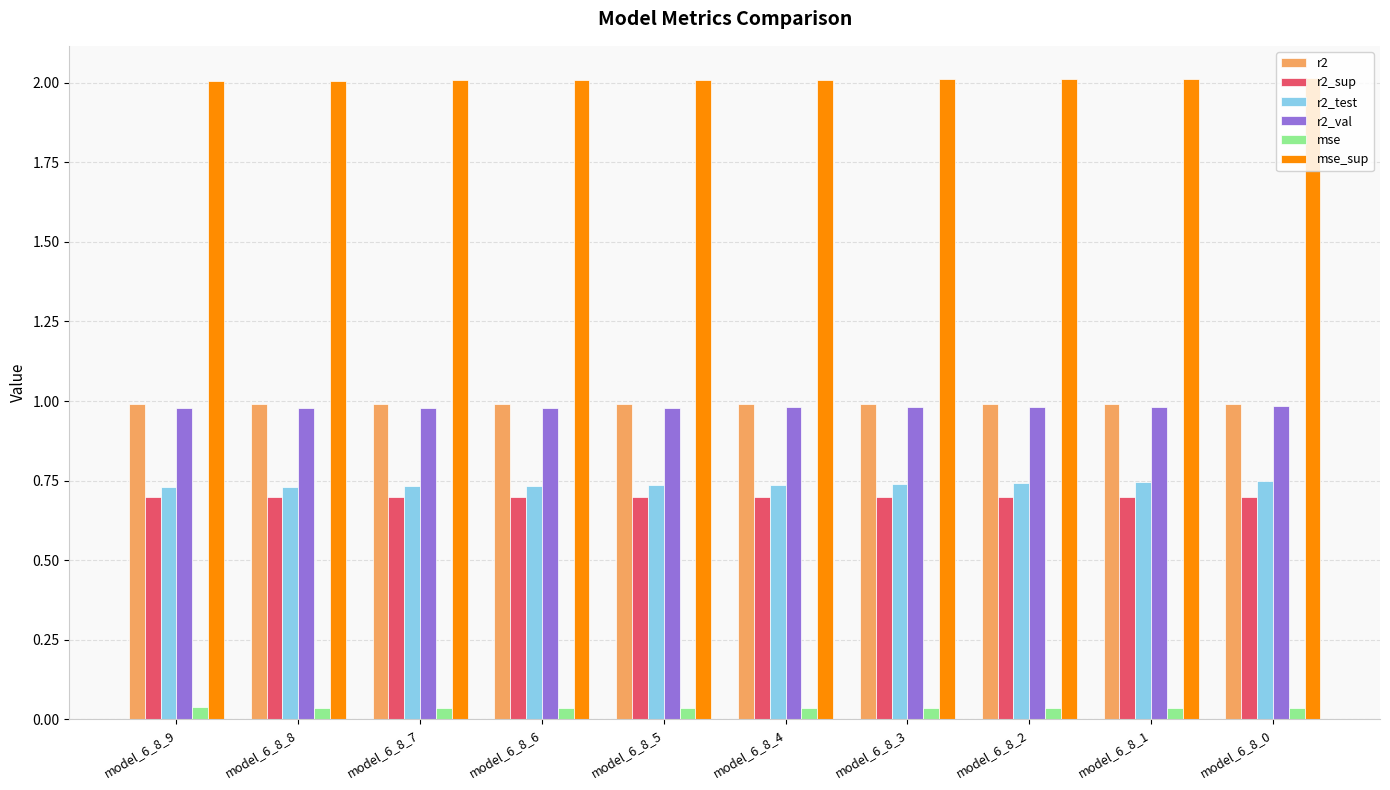

Is the value of r2_test at model_6_8_0 greater than the value of r2_val at model_6_8_2?

No